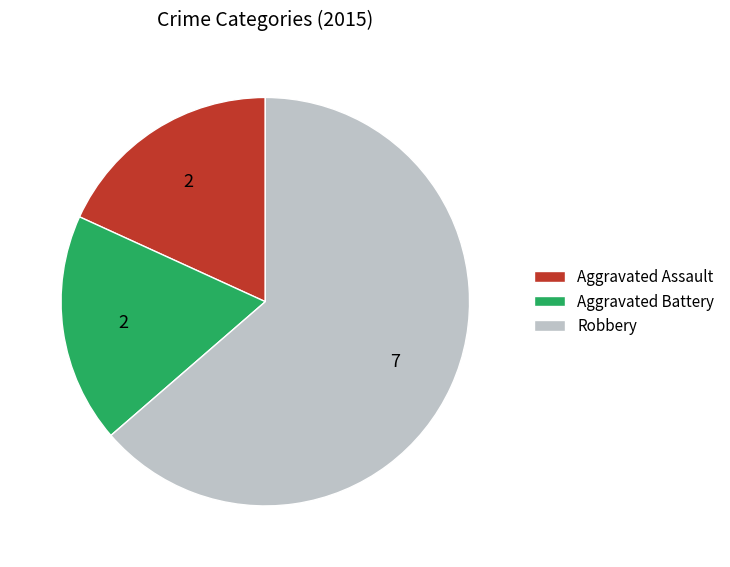

True or false: Aggravated Assault accounts for 18% of the total.

True